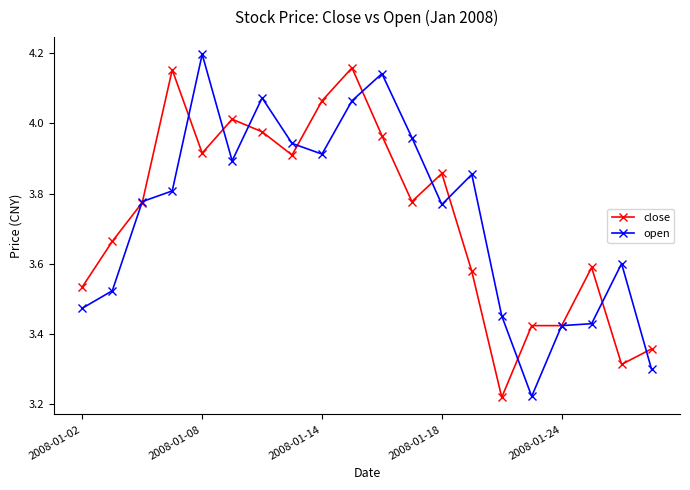

True or false: open has more than 1 interior local peaks.

True